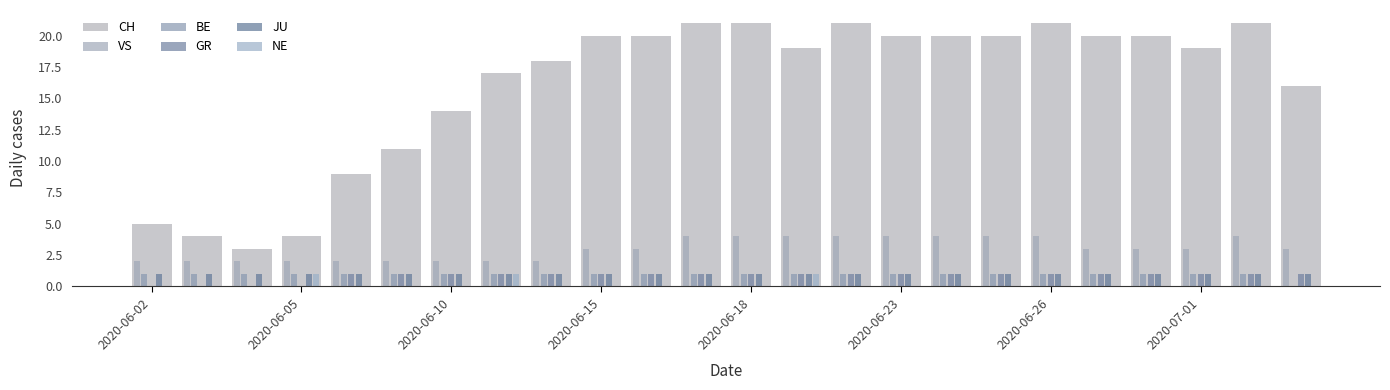

What is the sum of all VS values?

72